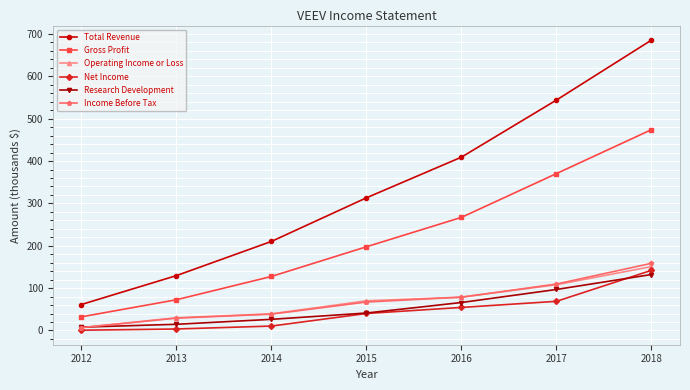

What is the value of the Income Before Tax point at the 7th from the left?

158.6